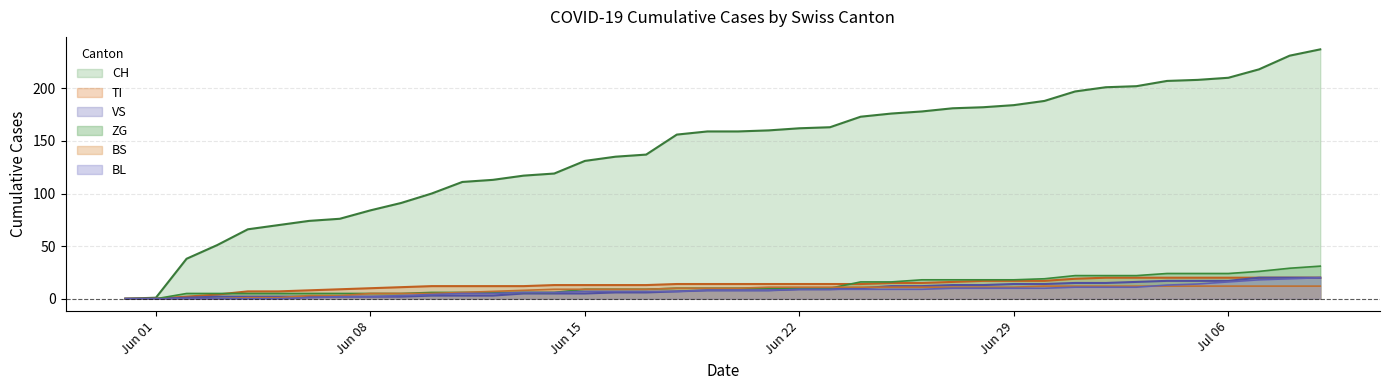

What is the difference between the maximum and minimum values in the BL series?

20